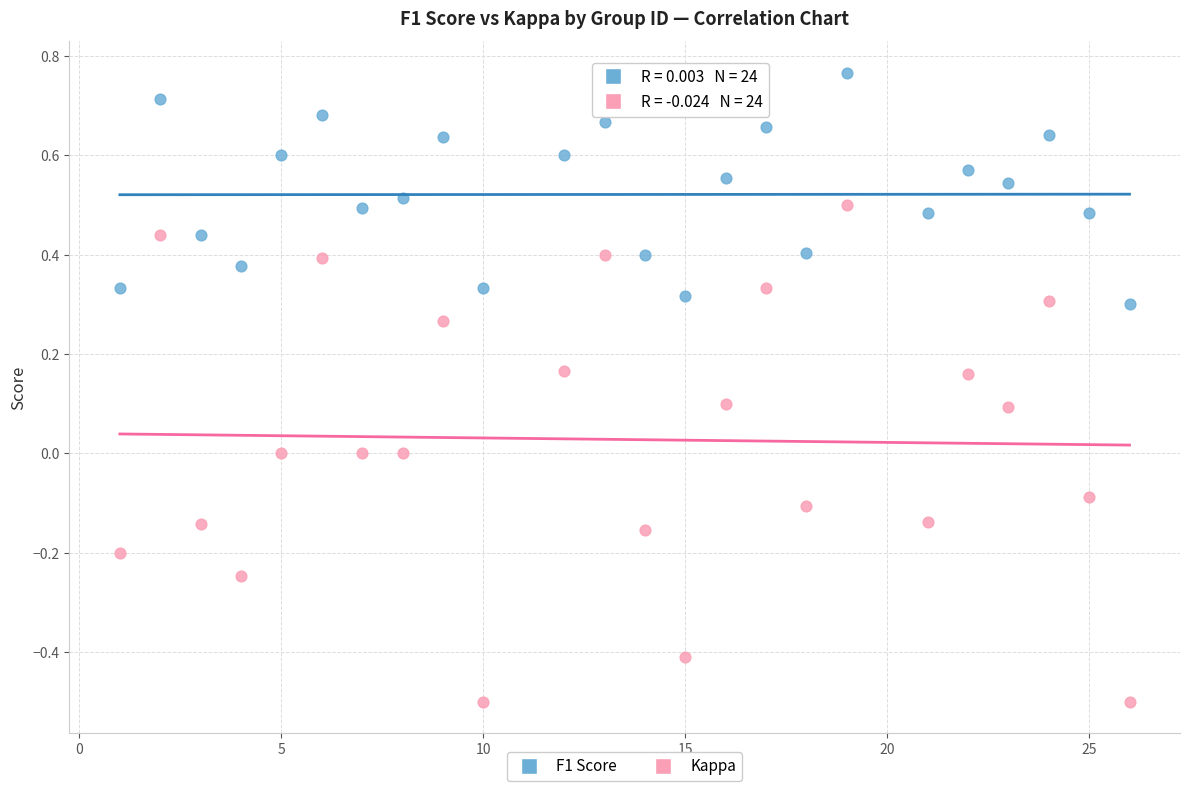

Which series reaches the minimum Y coordinate?

Kappa